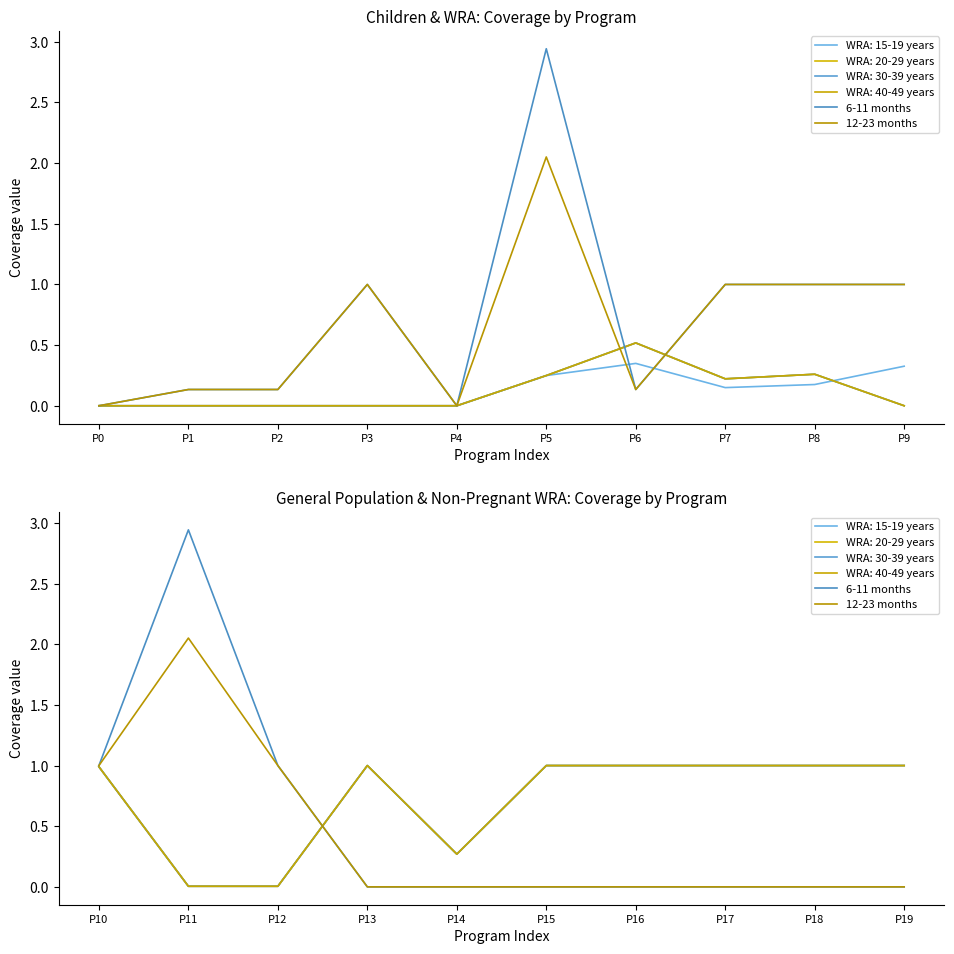

True or false: 6-11 months has more than 2 points higher than both neighbors.

False